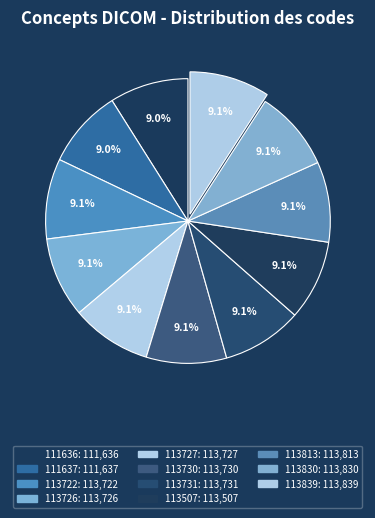

The 113722 slice represents 4% of the pie. True or false?

False